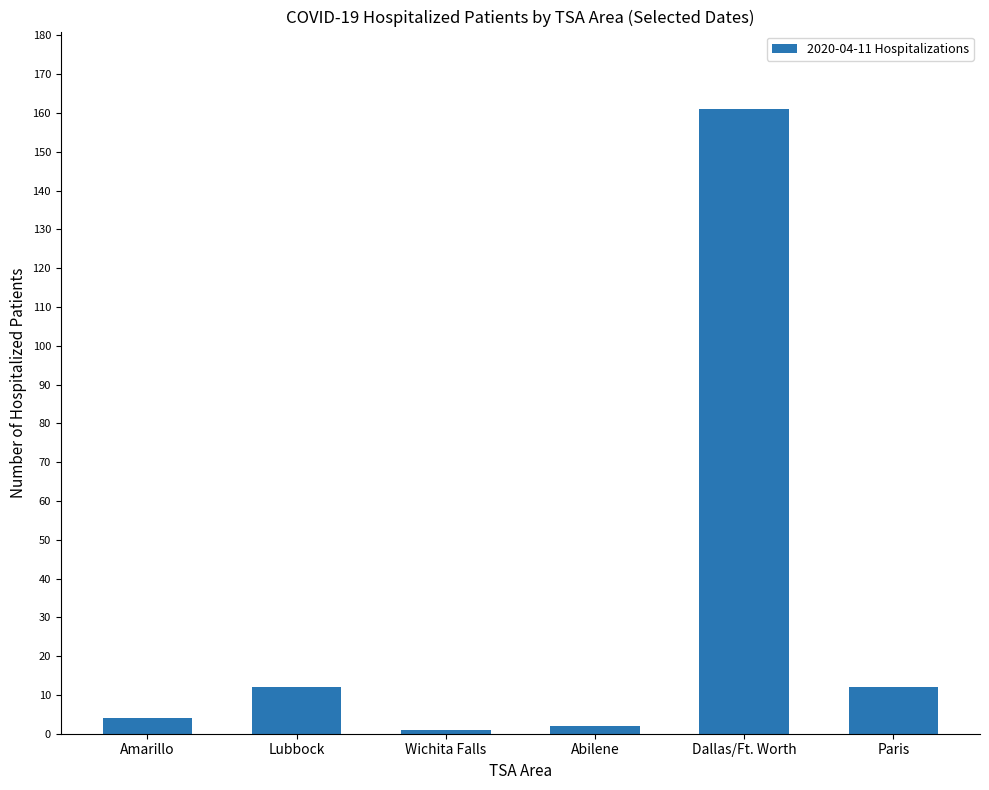

Reading left to right, extract all data points from this chart.

4	12	1	2	161	12